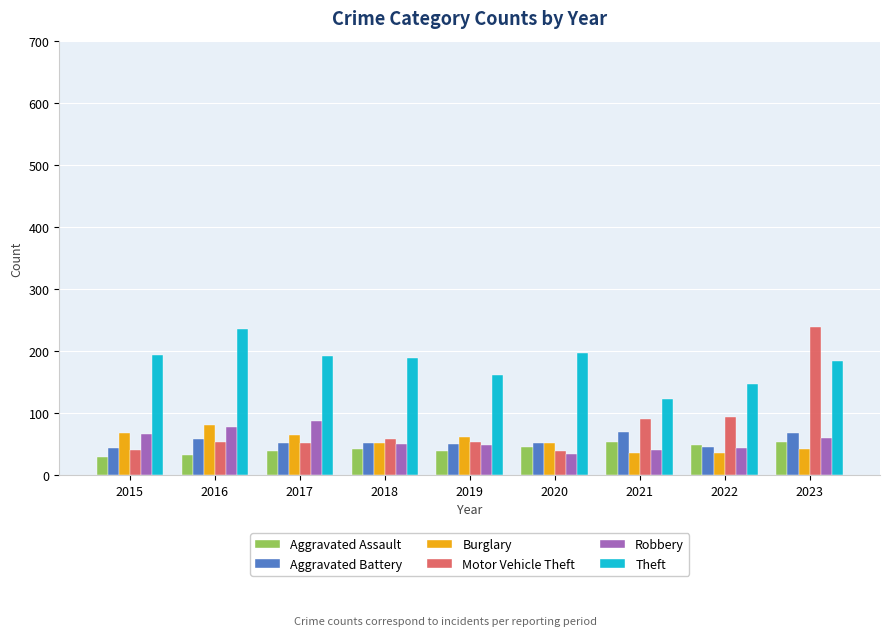

What is the greatest value displayed?

238